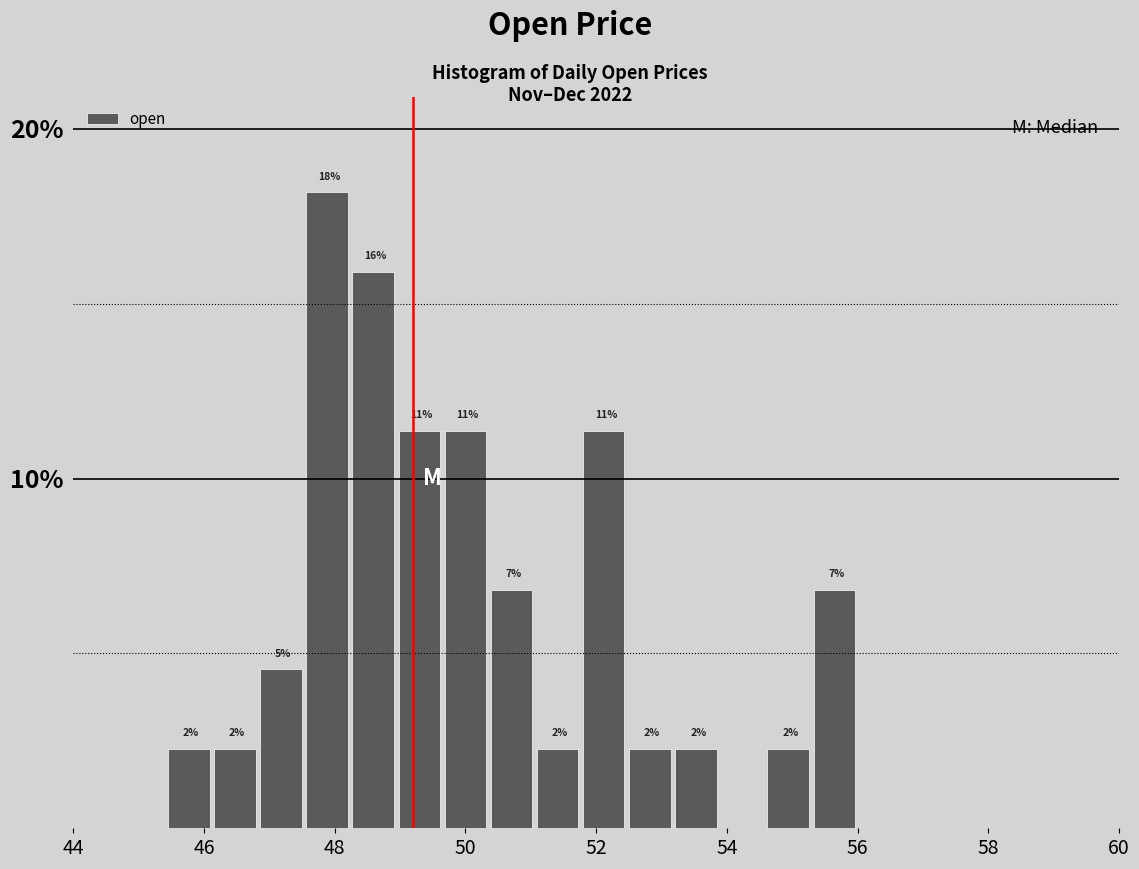

Read against the x-axis, roughly where is the centre of the tallest bar?

47.8